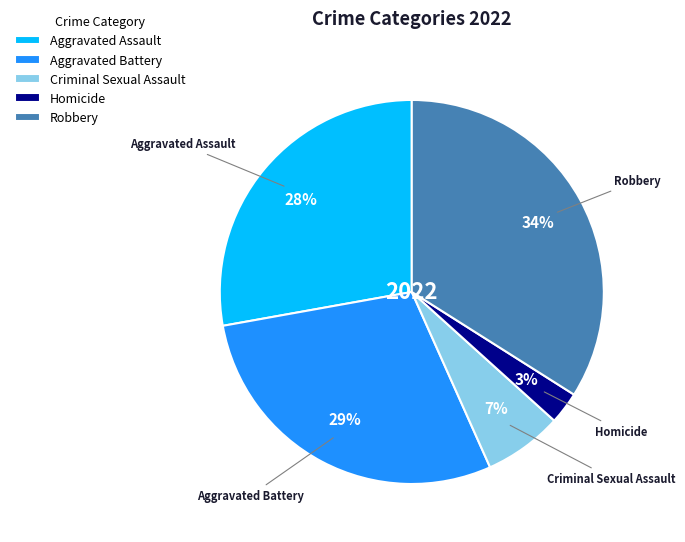

Which slice is the smallest?

Homicide